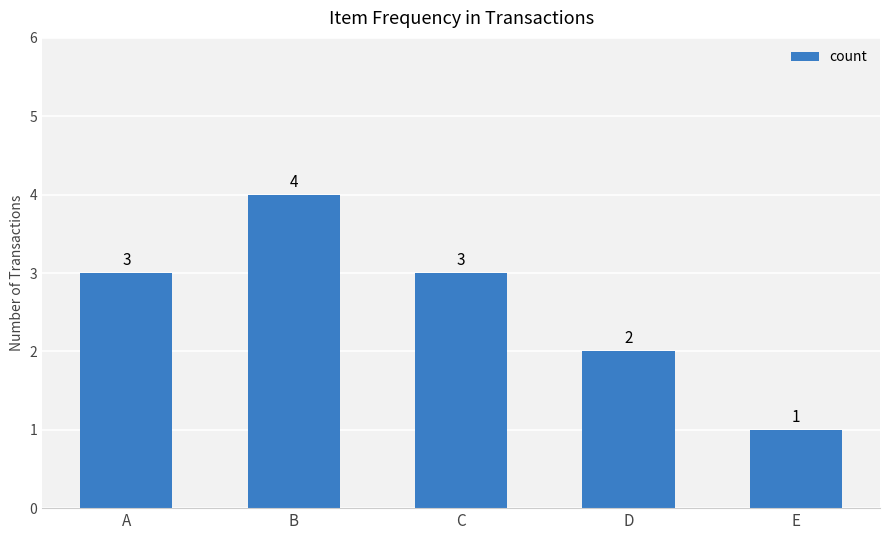

True or false: the data shows 1 at A.

False